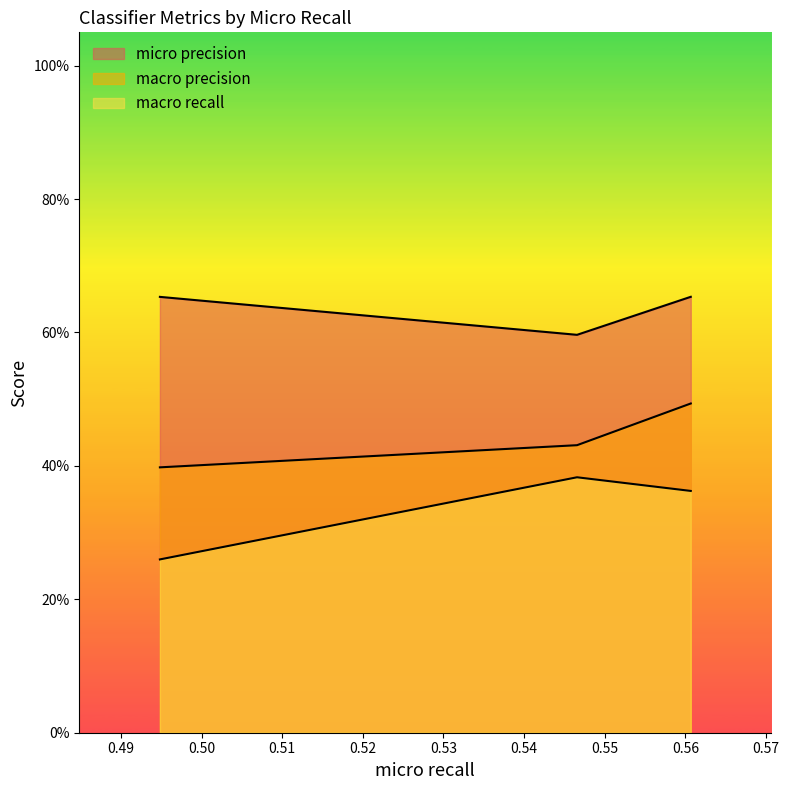

What position from the right is 0.5606773283160865?

1